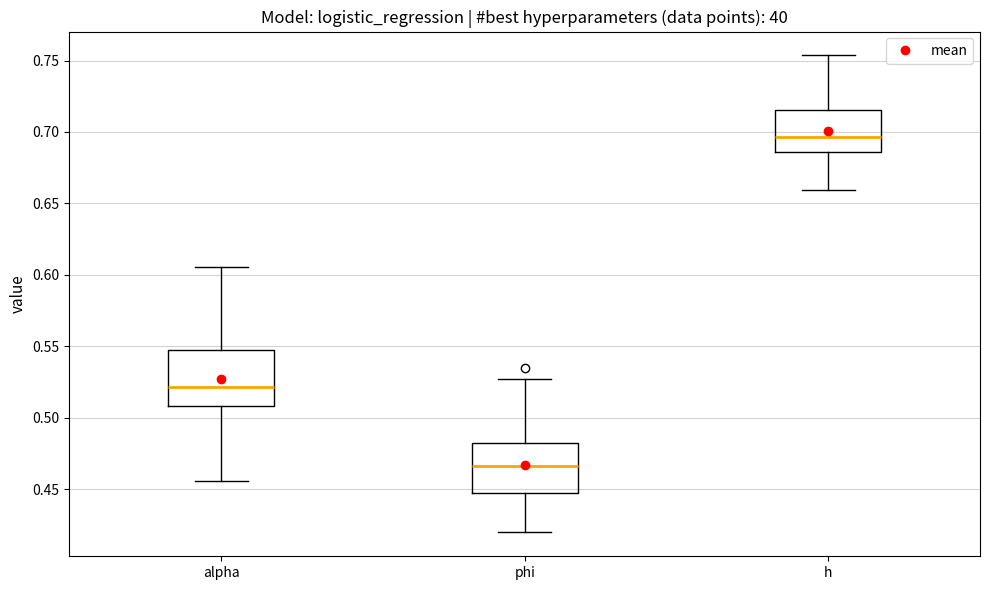

Reading left to right, transcribe this box plot: for each box, give where its median line is, the range the box spans, and where its two whiskers end, as read against the y-axis. The values are not printed on the chart, so give them approximately, as read against the axis.

alpha: median 0.520, box 0.510 to 0.545, whiskers 0.455 to 0.605
phi: median 0.465, box 0.450 to 0.480, whiskers 0.420 to 0.525
h: median 0.695, box 0.685 to 0.715, whiskers 0.660 to 0.755